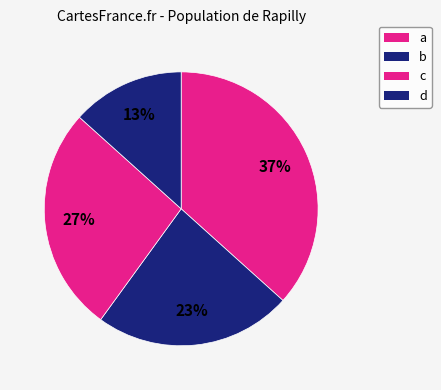

Count the number of slices in the pie.

4